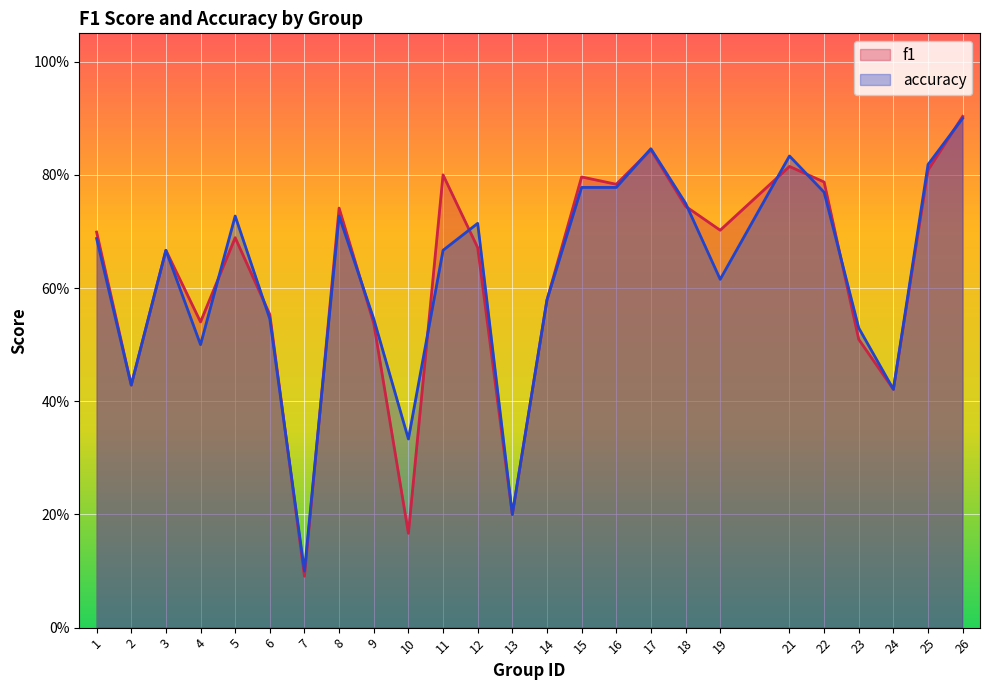

What is the sum of the f1 values at 9 and 7?

0.6